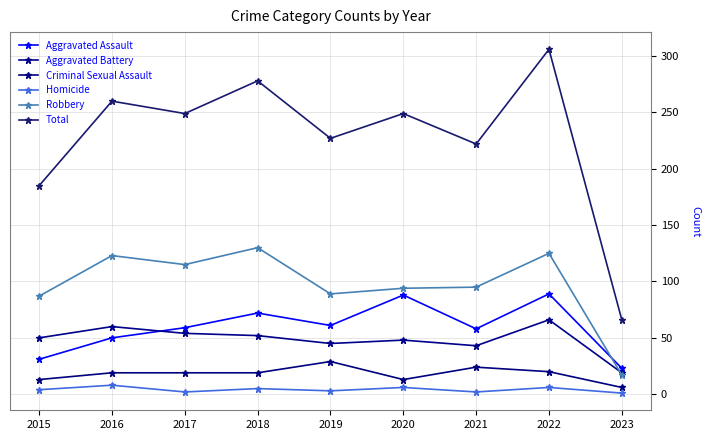

What are all the series names shown in the legend?

Aggravated Assault, Aggravated Battery, Criminal Sexual Assault, Homicide, Robbery, Total